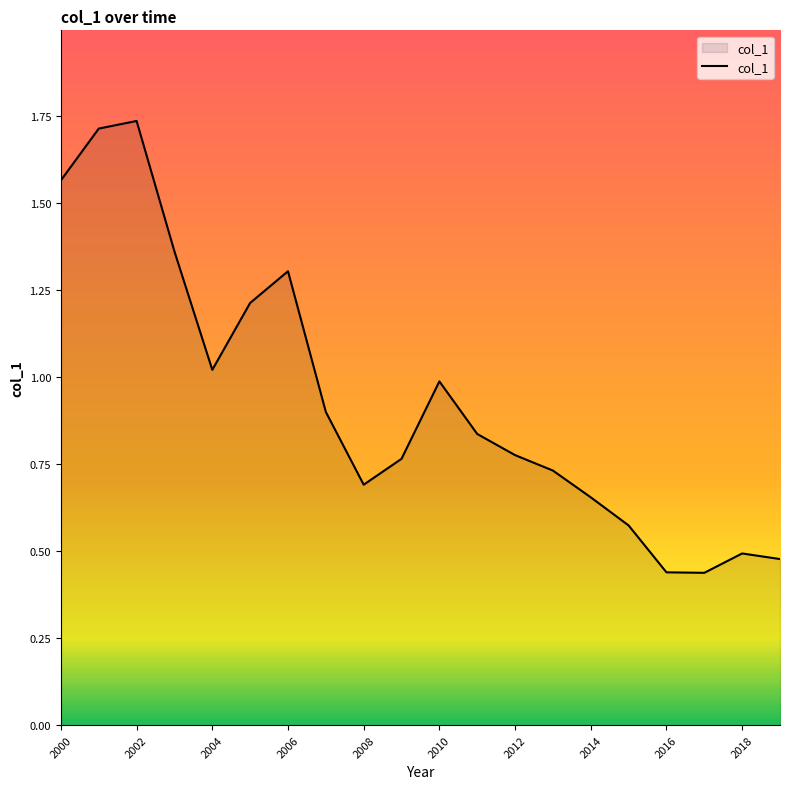

What is the difference between the maximum and minimum values?

1.3